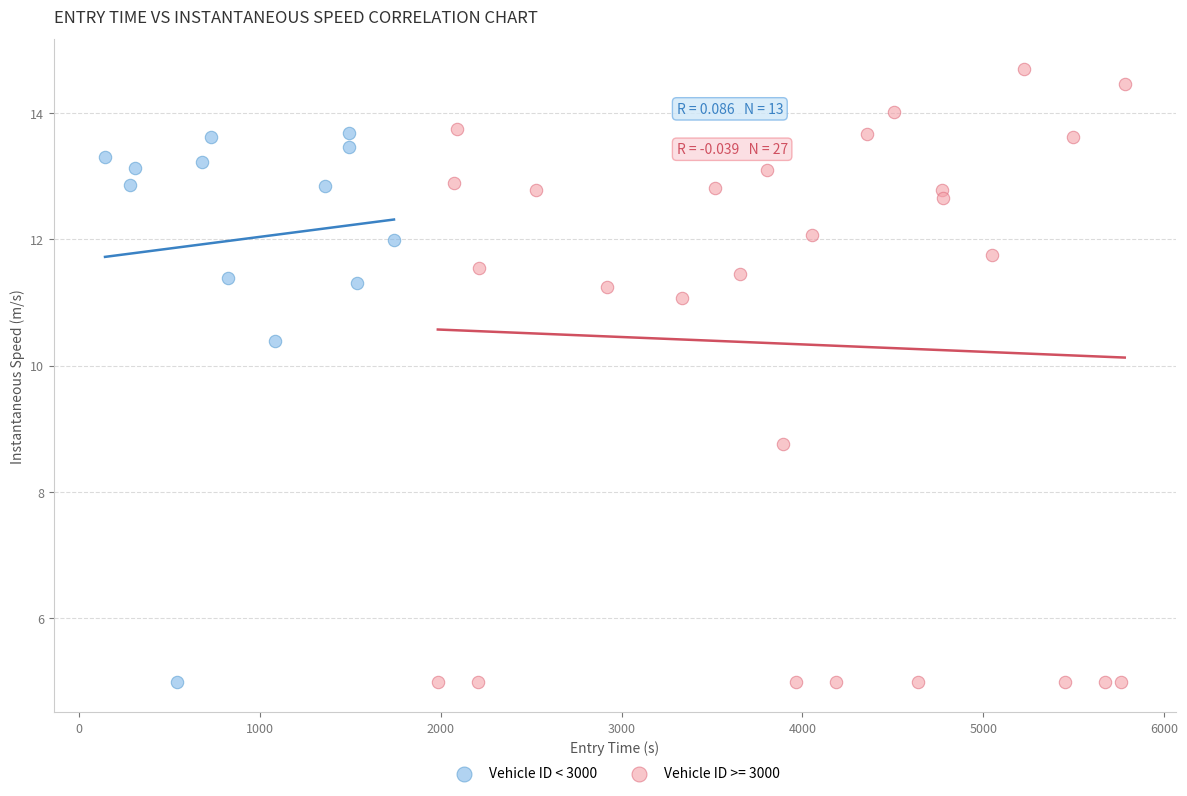

Which series has the largest Y range (max minus min)?

Vehicle ID >= 3000